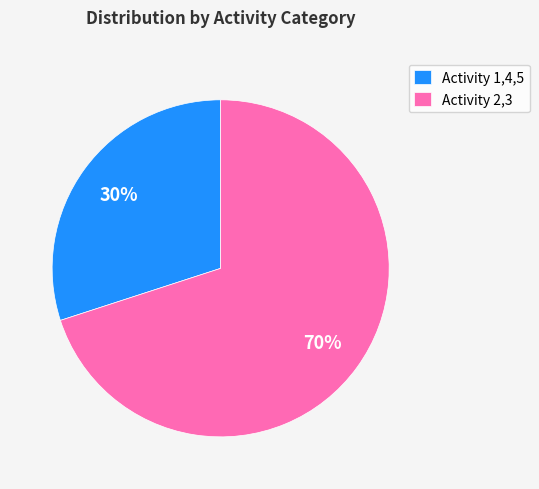

To the nearest percent, what percentage of the pie is Activity 1,4,5?

30%